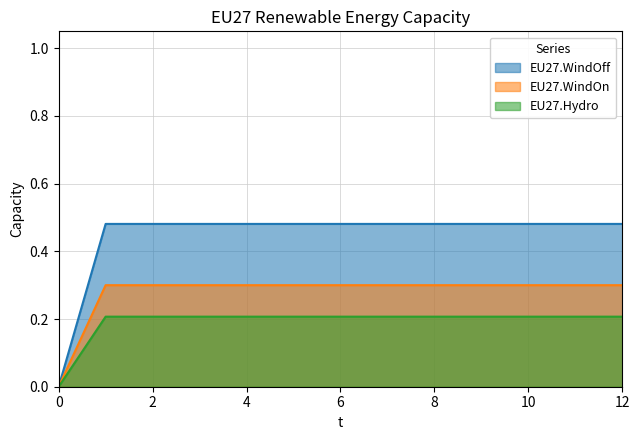

Read the EU27.WindOn value at 11.

0.3